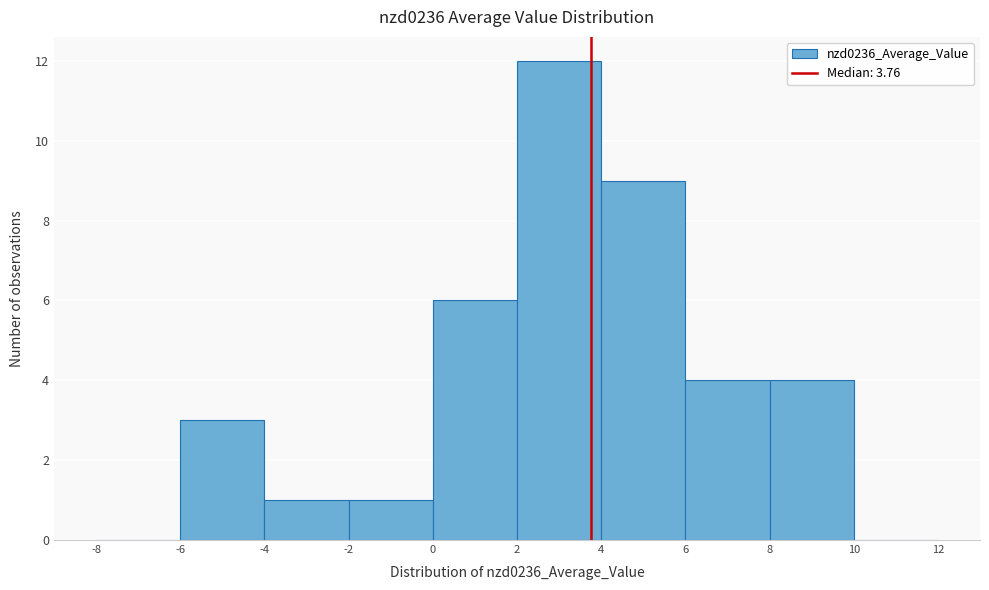

Reading left to right, transcribe this chart: for each bar, give the range it covers on the x-axis and its height. The values are not printed on the chart, so give them approximately, as read against the axis.

-8 to -6: 0
-6 to -4: 3
-4 to -2: 1
-2 to 0: 1
0 to 2: 6
2 to 4: 12
4 to 6: 9
6 to 8: 4
8 to 10: 4
10 to 12: 0